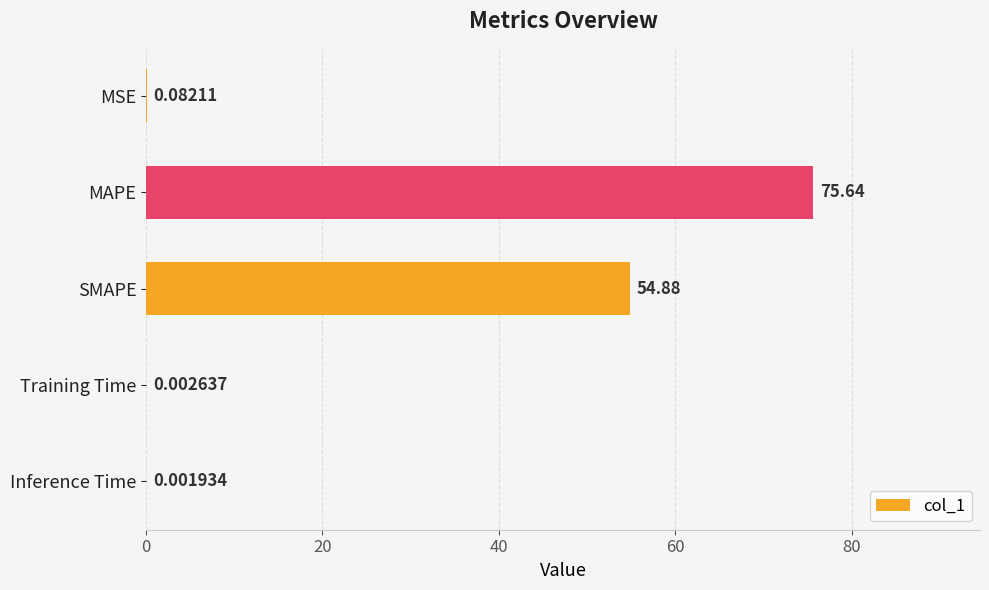

Where is the data nearest to the value 37?

SMAPE